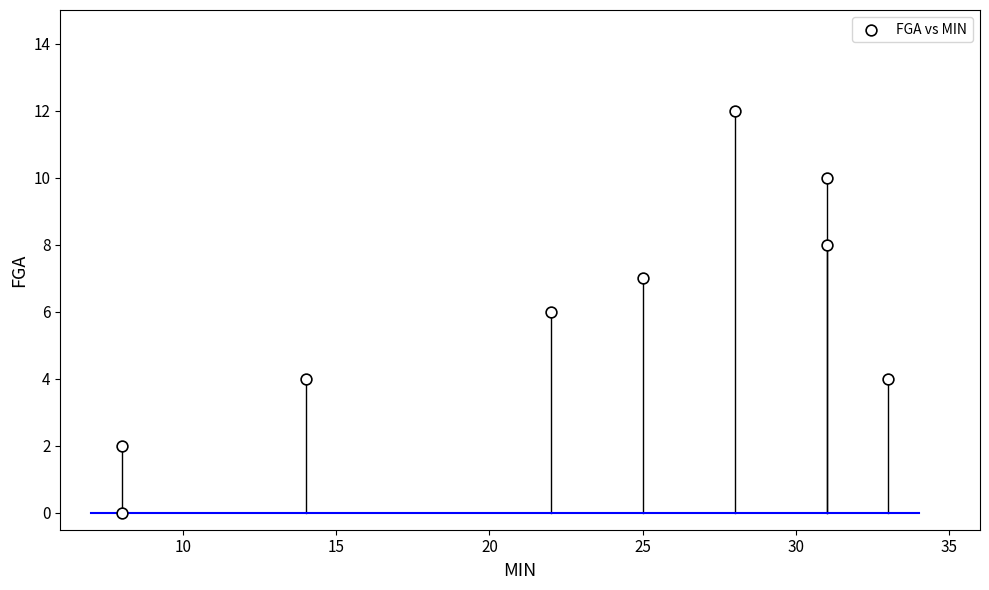

What is the range of X values (max minus min)?

25